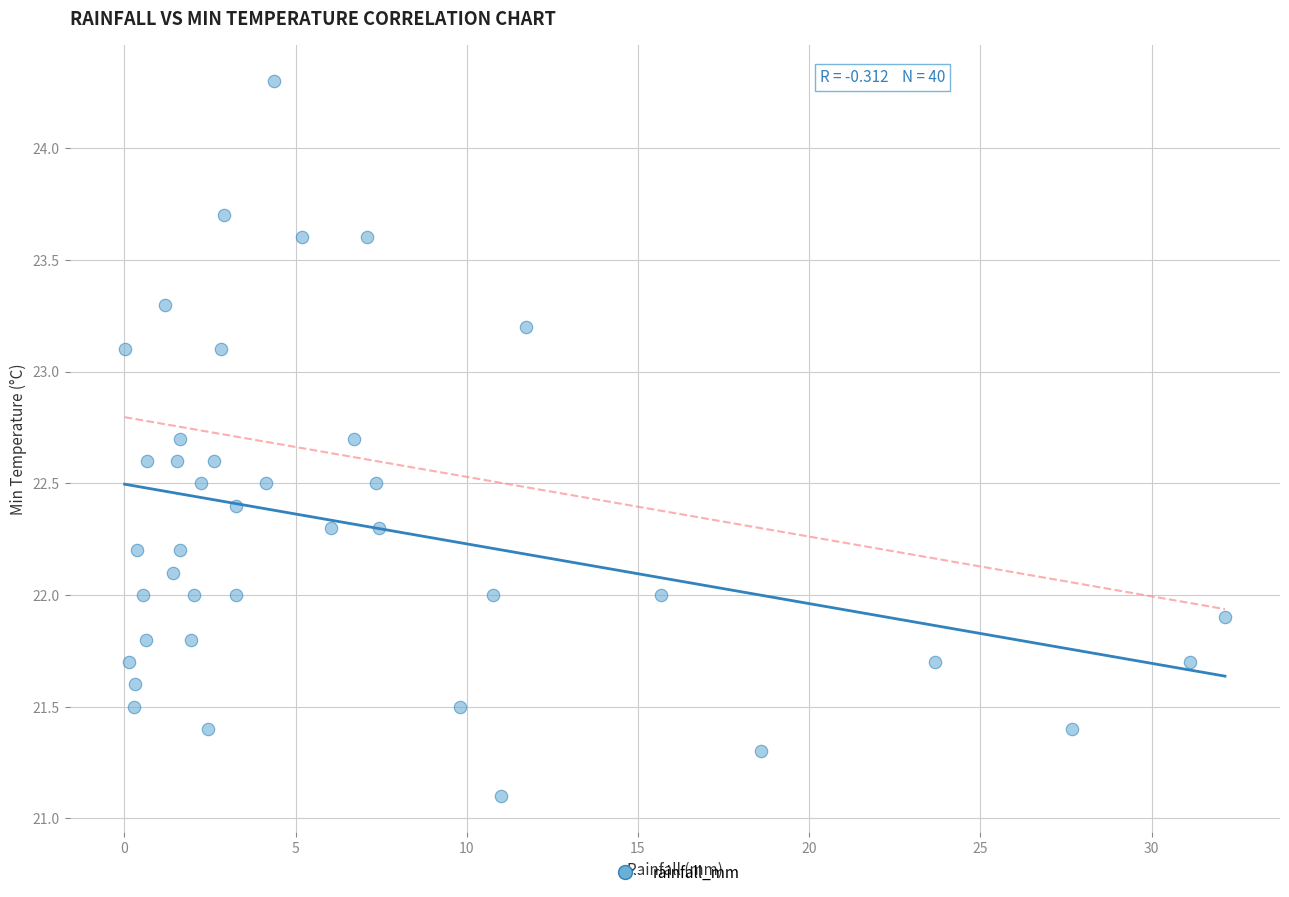

What is the range of Y values (max minus min)?

3.2